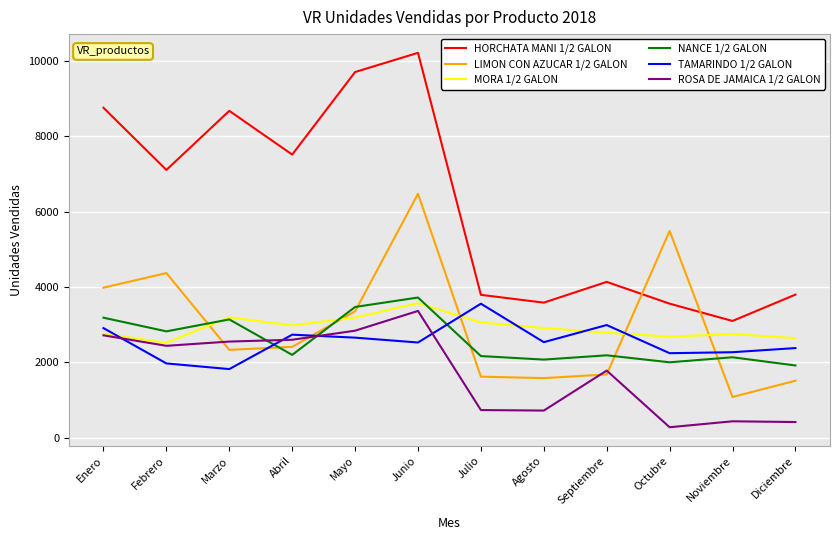

At which category is the sum across all series the highest?

Junio